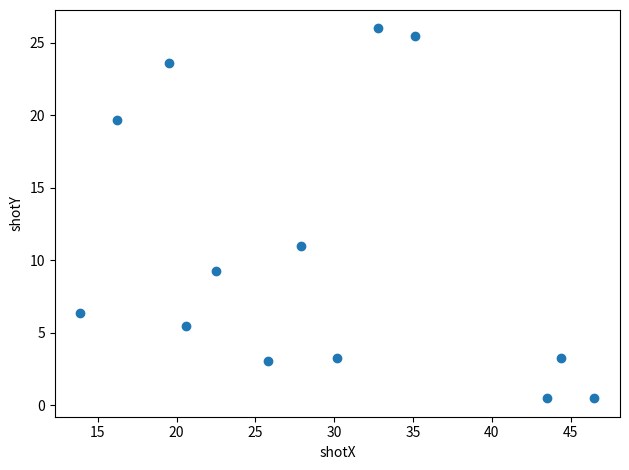

What Y value in the scatter plot is closest to 13?

11.0